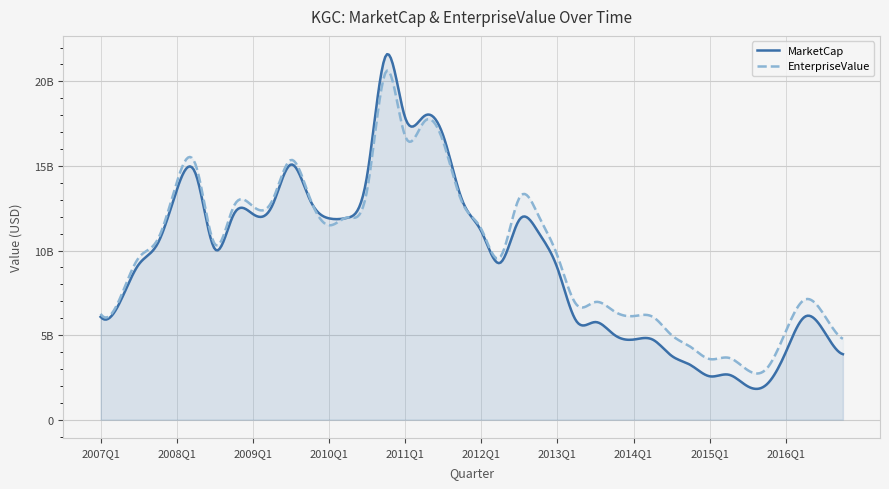

Reading left to right, extract all data points from this chart.

MarketCap: 2007Q1=6078632000.0	2007Q2=6906384000.0	2007Q3=9168804000.0	2007Q4=10416240000.0	2008Q1=13571118000.0	2008Q2=14520150000.0	2008Q3=10092732000.0	2008Q4=12146148000.0	2009Q1=12156961000.0	2009Q2=12608805000.0	2009Q3=15081500000.0	2009Q4=12995920000.0	2010Q1=11901476000.0	2010Q2=11942492000.0	2010Q3=14404414000.0	2010Q4=21544248000.0	2011Q1=17860500000.0	2011Q2=17945640000.0	2011Q3=16800426000.0	2011Q4=12967500000.0	2012Q1=11141999000.0	2012Q2=9275515000.0	2012Q3=11815578000.0	2012Q4=11080800000.0	2013Q1=8965116000.0	2013Q2=5822670000.0	2013Q3=5770635000.0	2013Q4=5007654000.0	2014Q1=4735332000.0	2014Q2=4737816000.0	2014Q3=3776850000.0	2014Q4=3227772000.0	2015Q1=2565024000.0	2015Q2=2659184000.0	2015Q3=1971636000.0	2015Q4=2086266000.0	2016Q1=3990240000.0	2016Q2=6084138000.0	2016Q3=5241029000.0	2016Q4=3871950000.0
EnterpriseValue: 2007Q1=6254232000.0	2007Q2=7122084000.0	2007Q3=9564804000.0	2007Q4=10651440000.0	2008Q1=14021018000.0	2008Q2=15052050000.0	2008Q3=10381432000.0	2008Q4=12616448000.0	2009Q1=12615461000.0	2009Q2=12901405000.0	2009Q3=15349900000.0	2009Q4=13090720000.0	2010Q1=11491276000.0	2010Q2=11958592000.0	2010Q3=13547814000.0	2010Q4=20580648000.0	2011Q1=16769300000.0	2011Q2=17614040000.0	2011Q3=16436026000.0	2011Q4=12834600000.0	2012Q1=11272899000.0	2012Q2=9610315000.0	2012Q3=13105378000.0	2012Q4=12080500000.0	2013Q1=9698316000.0	2013Q2=6806770000.0	2013Q3=6956935000.0	2013Q4=6392754000.0	2014Q1=6122232000.0	2014Q2=6085616000.0	2014Q3=4998050000.0	2014Q4=4302372000.0	2015Q1=3583624000.0	2015Q2=3657884000.0	2015Q3=2927436000.0	2015Q4=3023766000.0	2016Q1=5222040000.0	2016Q2=7098938000.0	2016Q3=6217129000.0	2016Q4=4778150000.0